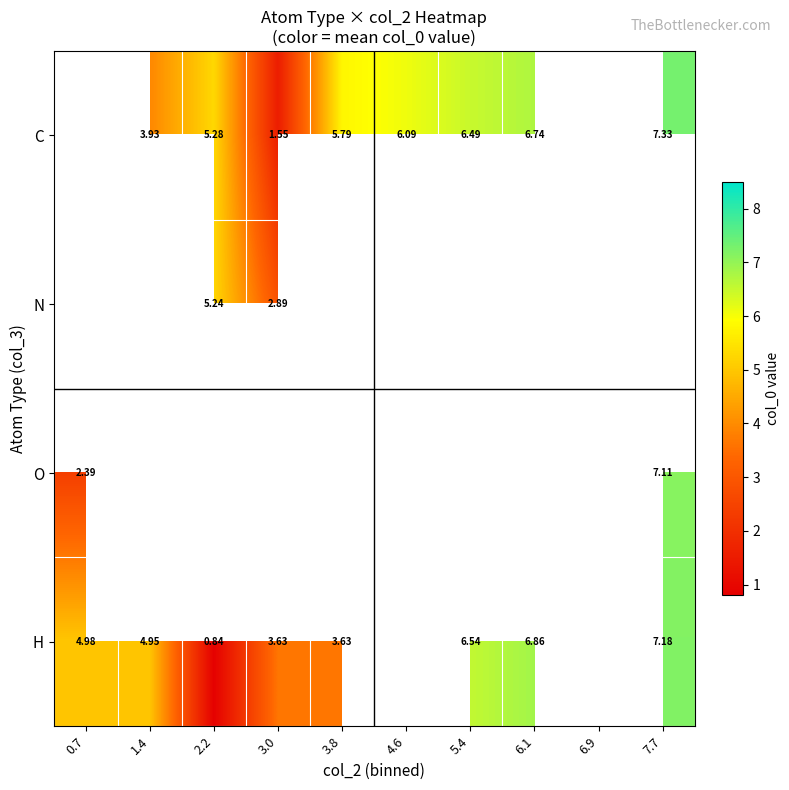

Is the value of C at 2.2 greater than the value of H at 6.1?

No